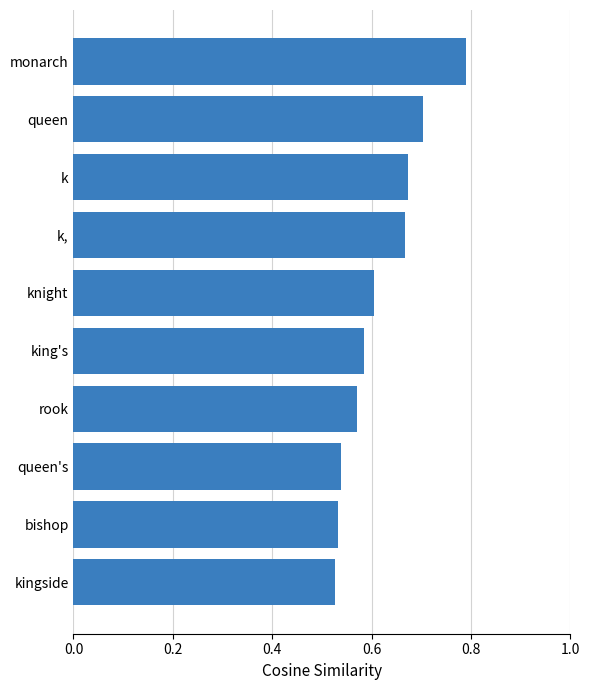

Are the bars grouped side by side (vs. stacked)?

No